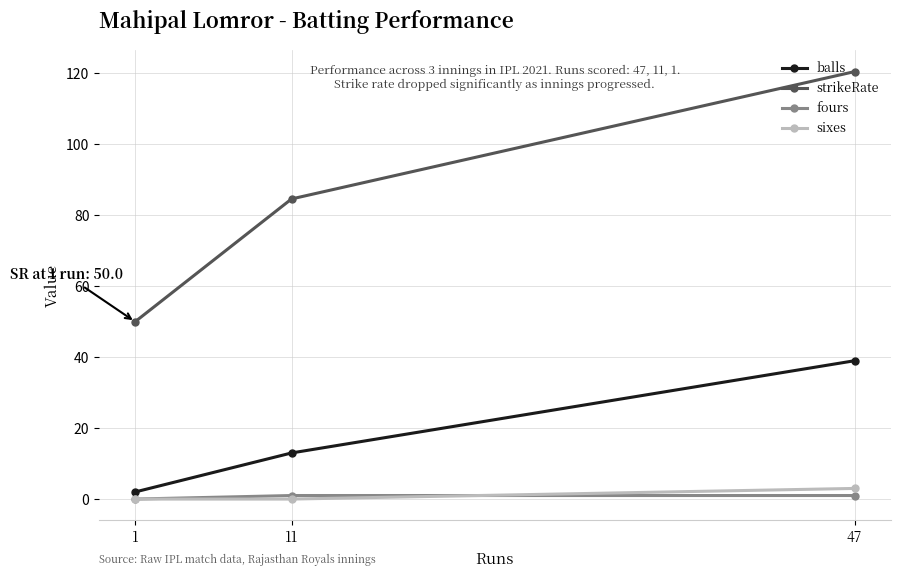

What are all the series names shown in the legend?

balls, strikeRate, fours, sixes